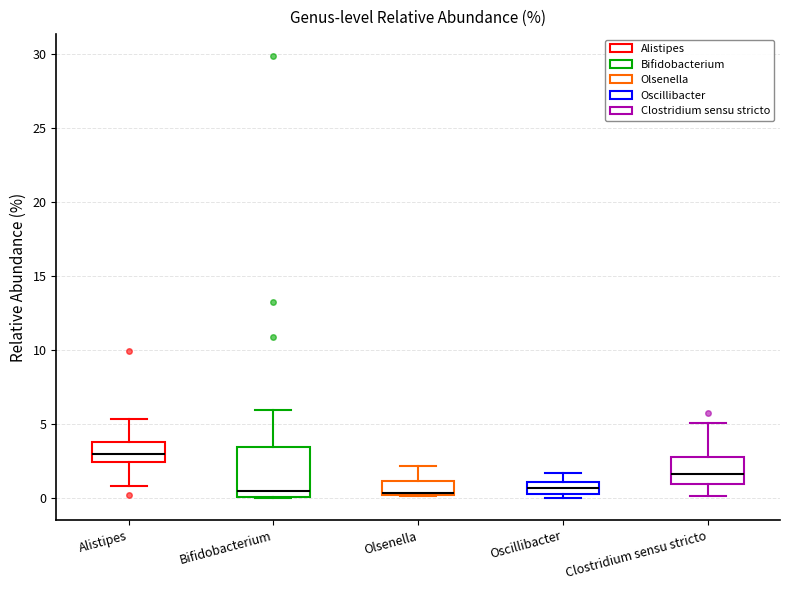

Which box has the highest median line?

Alistipes